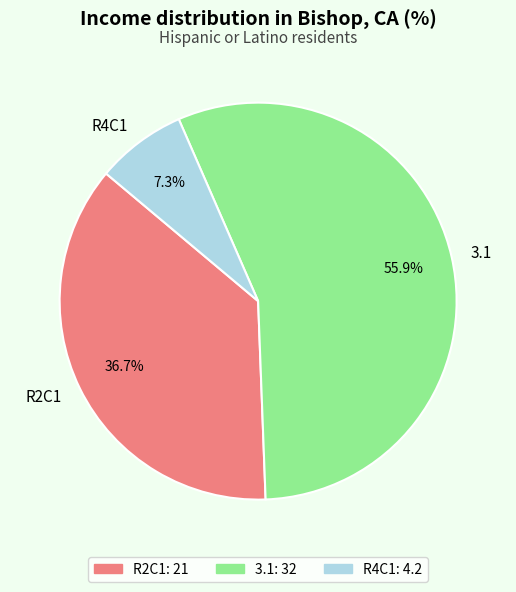

Is it true that R2C1 is 37% of the pie?

True